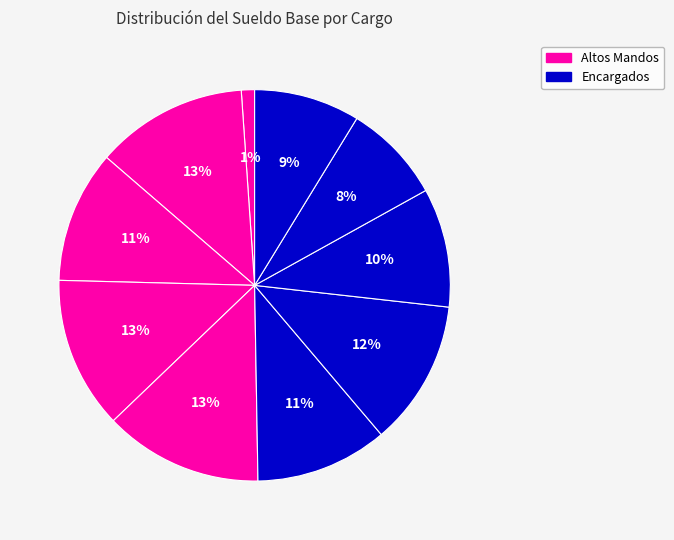

How many segments does this pie chart have?

10